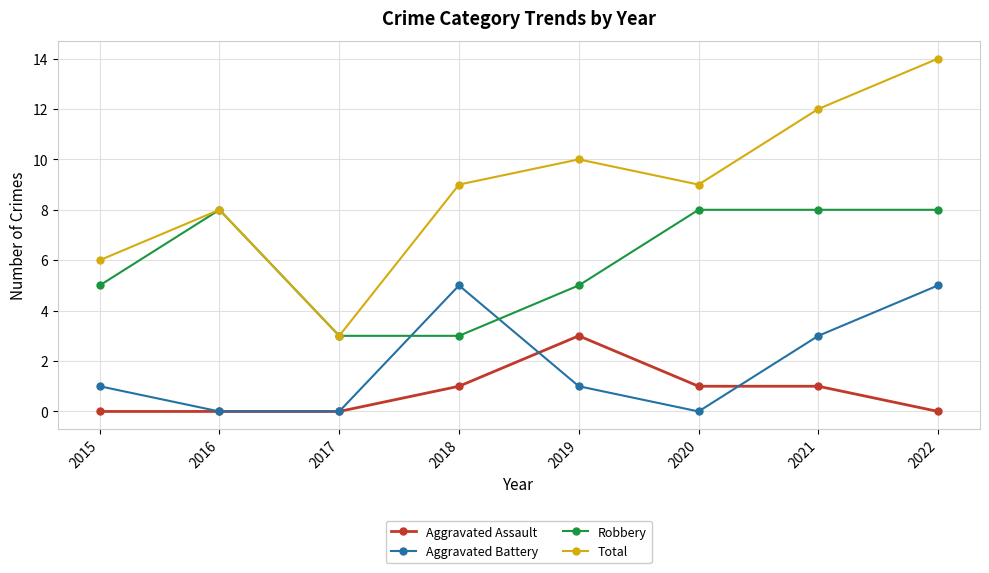

What is the approximate value of Robbery at 2020?

8